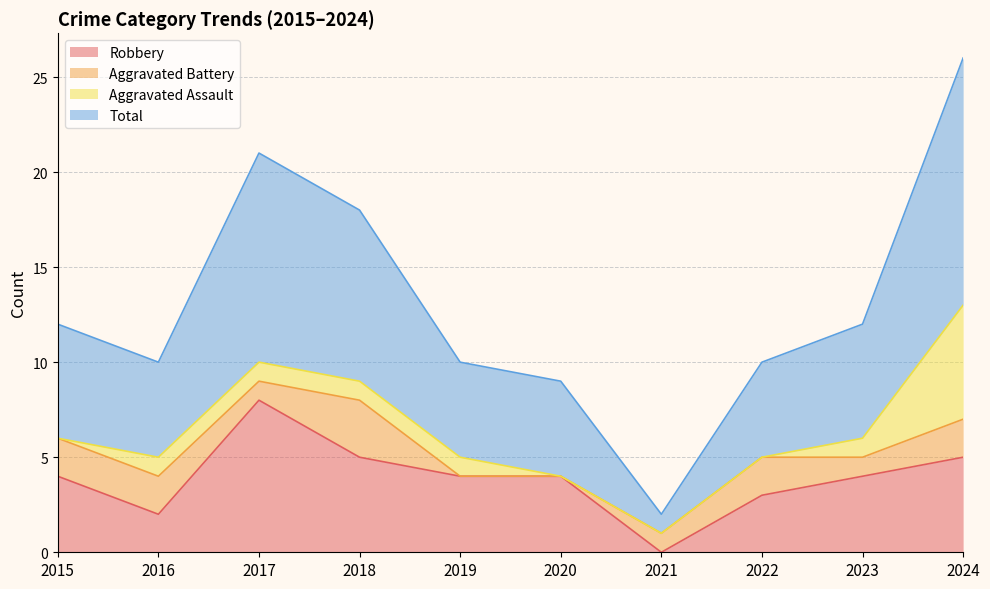

Which series has the widest spread of values?

Total